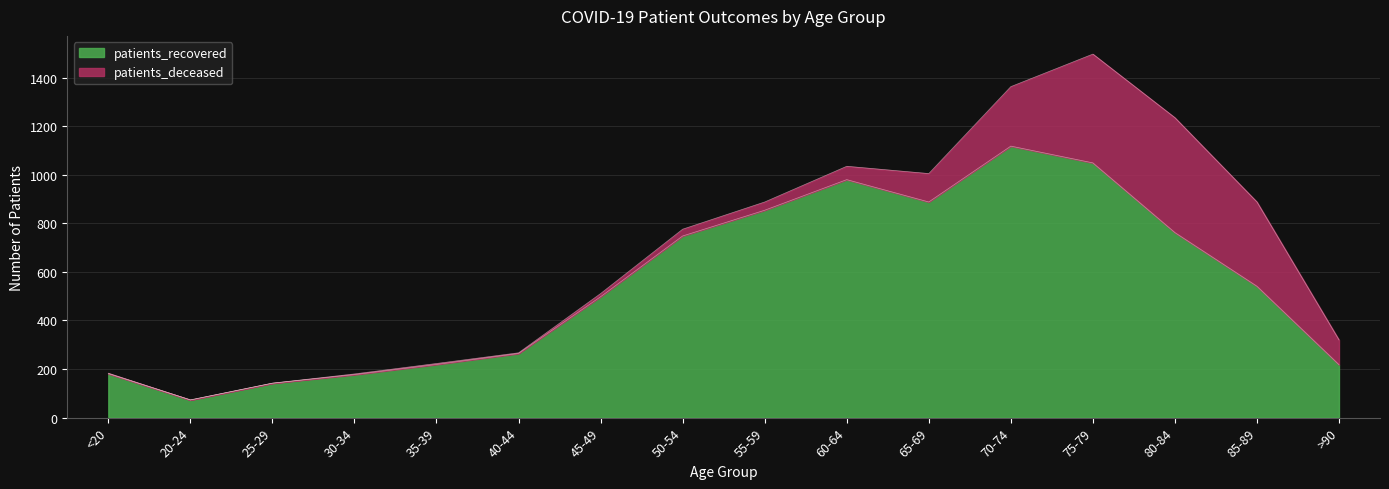

Where is the first local maximum?

60-64